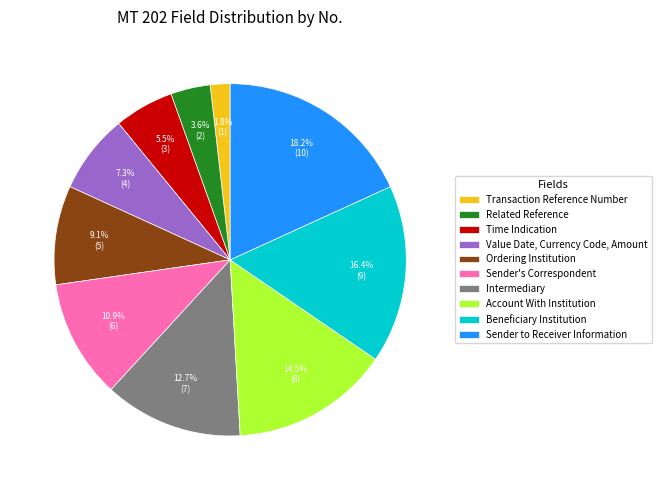

Which has a higher value, Ordering Institution or Intermediary?

Intermediary